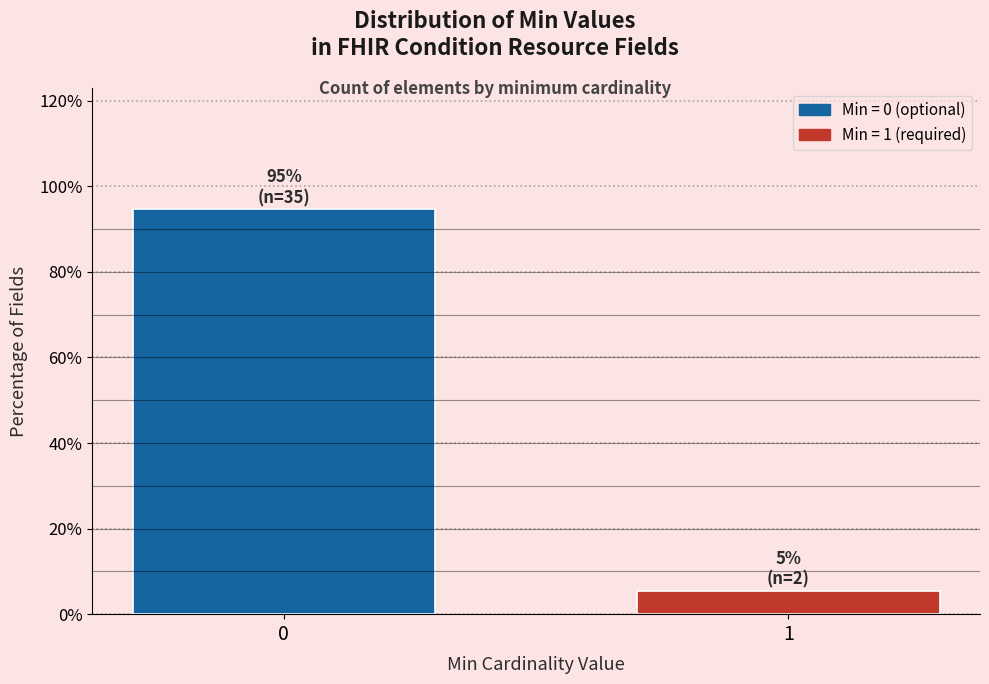

Reading left to right, transcribe all the data shown in this chart.

94.6	5.4